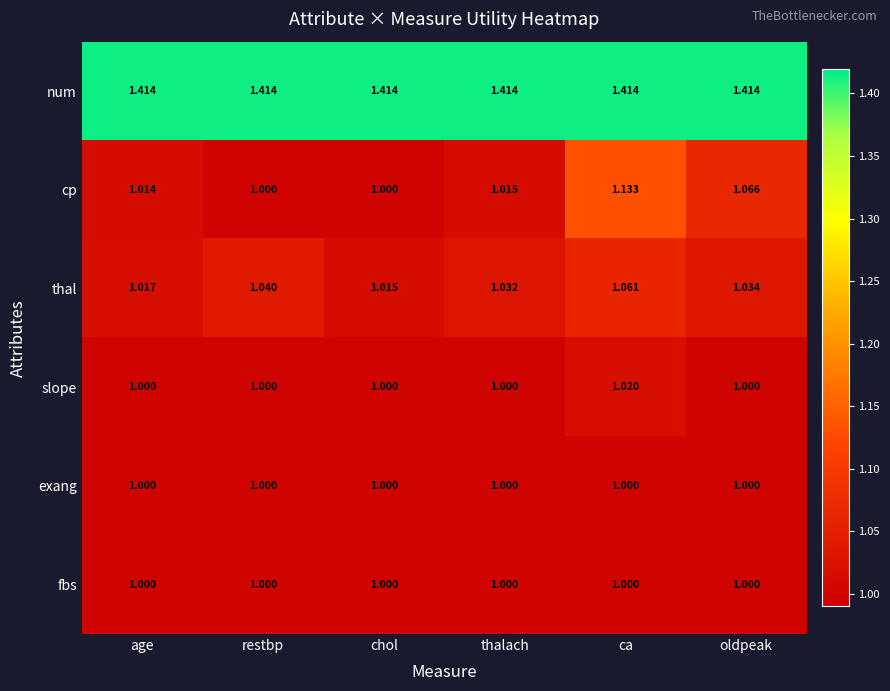

Where is thal nearest to the value 1?

chol